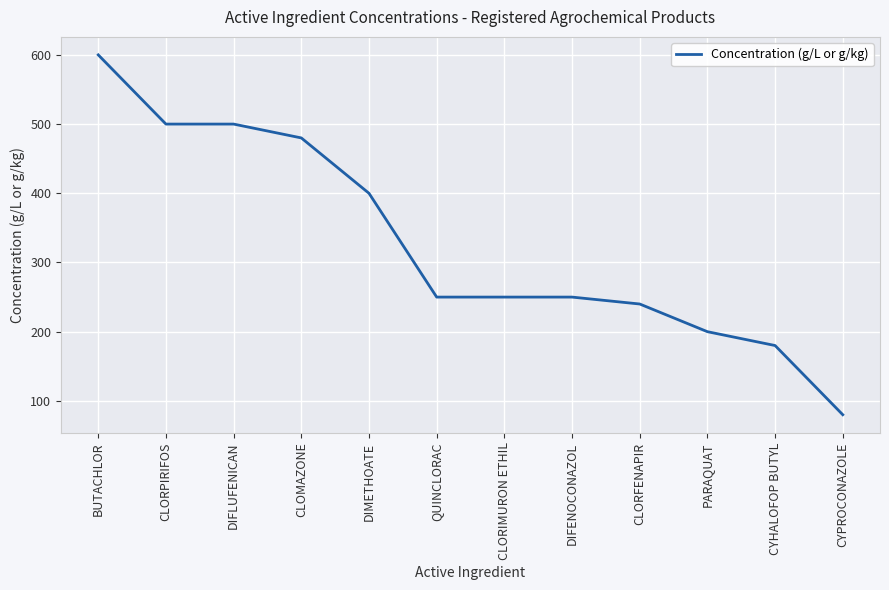

Count the number of data series in this chart.

1